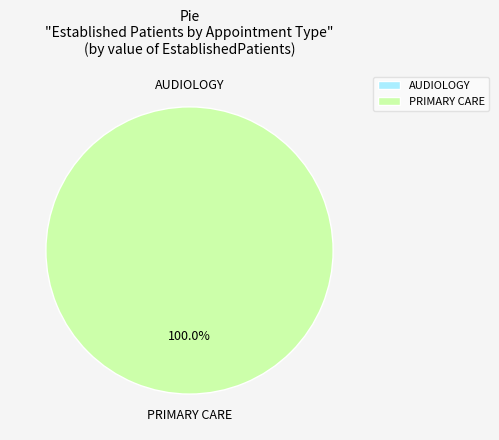

To the nearest percent, what is the combined percentage of AUDIOLOGY and PRIMARY CARE?

100%